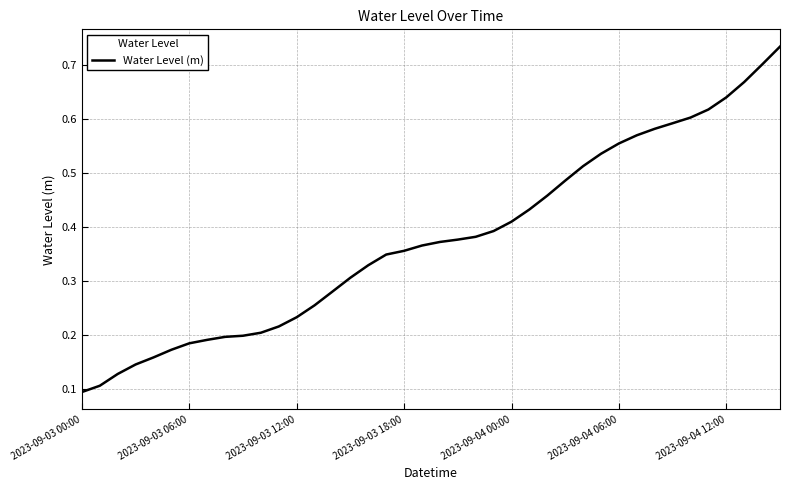

What is the label of the 13th point from the left?

2023-09-03 12:00